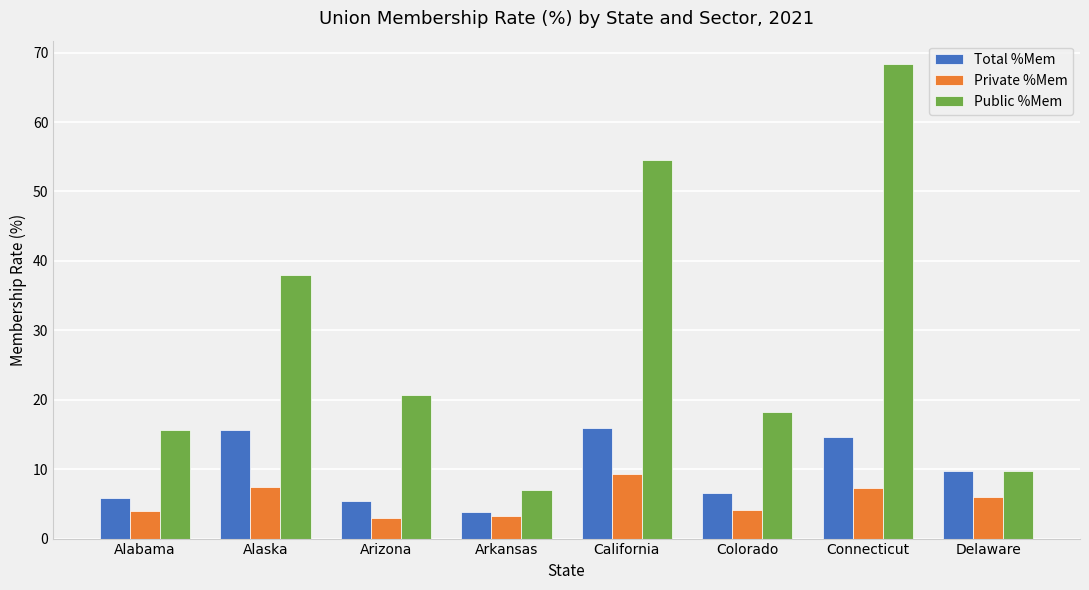

What is the difference between the maximum and second lowest values in the Total %Mem series?

10.5